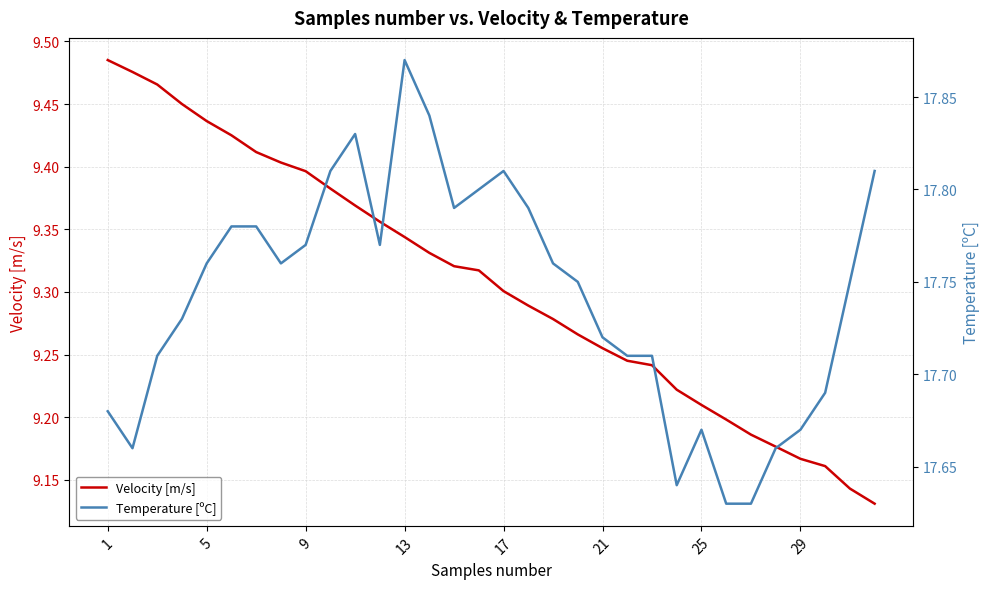

What is the sum of the Temperature [ºC] values at 17 and 18?

35.5